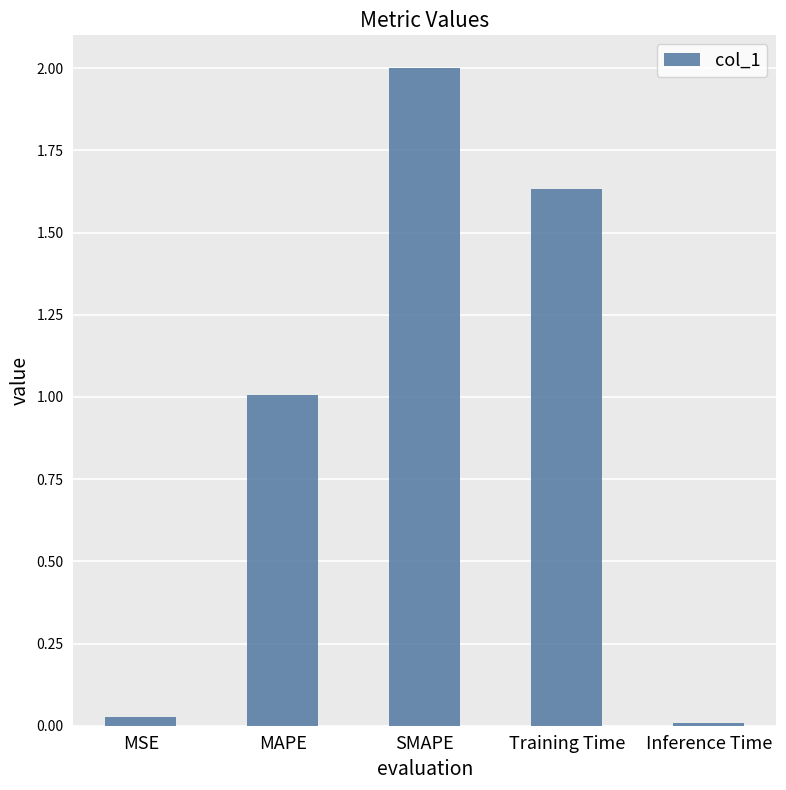

What value does the data have at MAPE?

1.0